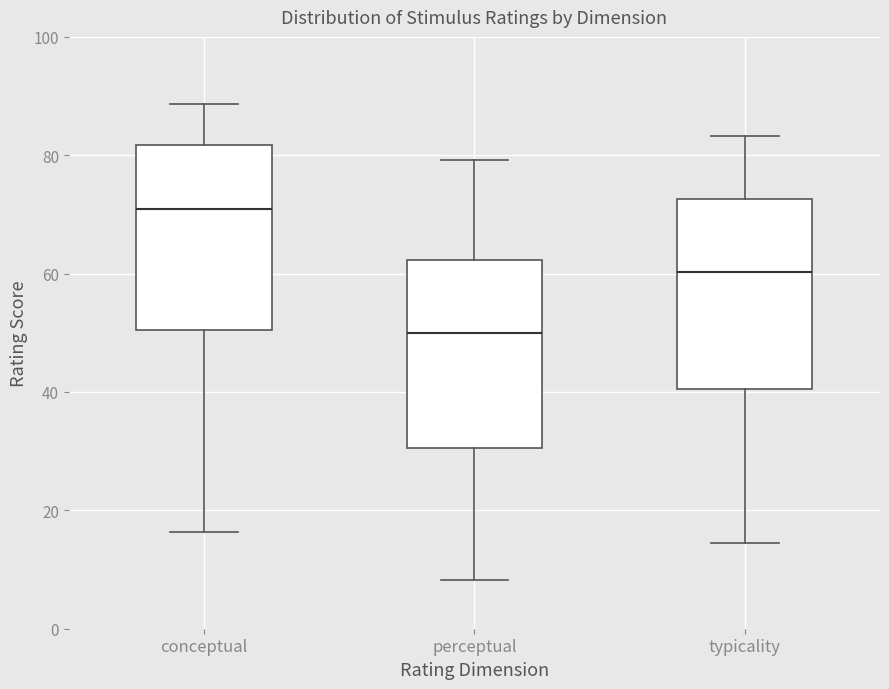

Reading left to right, transcribe this box plot: for each box, give where its median line is, the range the box spans, and where its two whiskers end, as read against the y-axis. The values are not printed on the chart, so give them approximately, as read against the axis.

conceptual: median 70, box 50 to 82, whiskers 16 to 88
perceptual: median 50, box 30 to 62, whiskers 8 to 80
typicality: median 60, box 40 to 72, whiskers 14 to 84